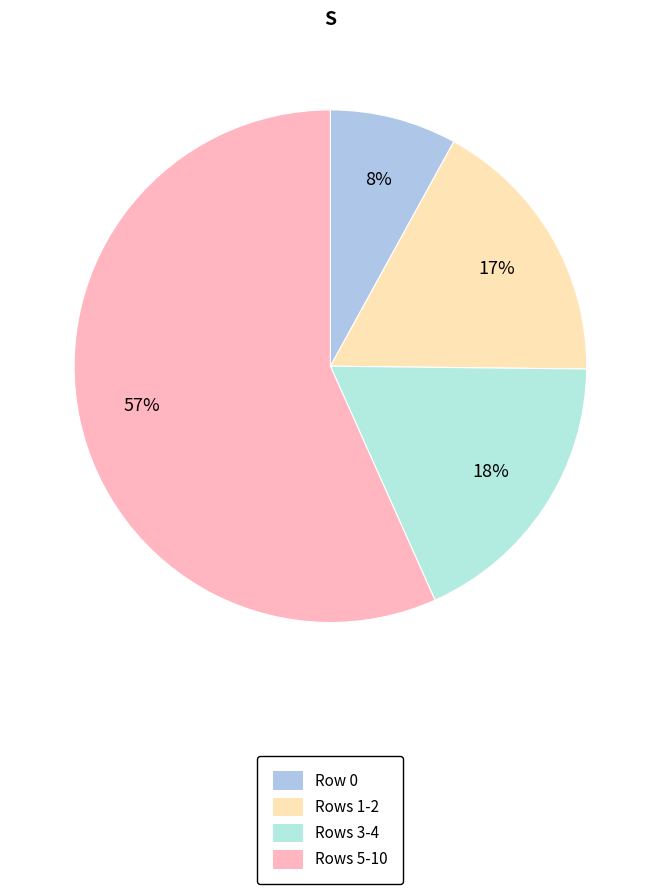

How many slices are in this pie chart?

4